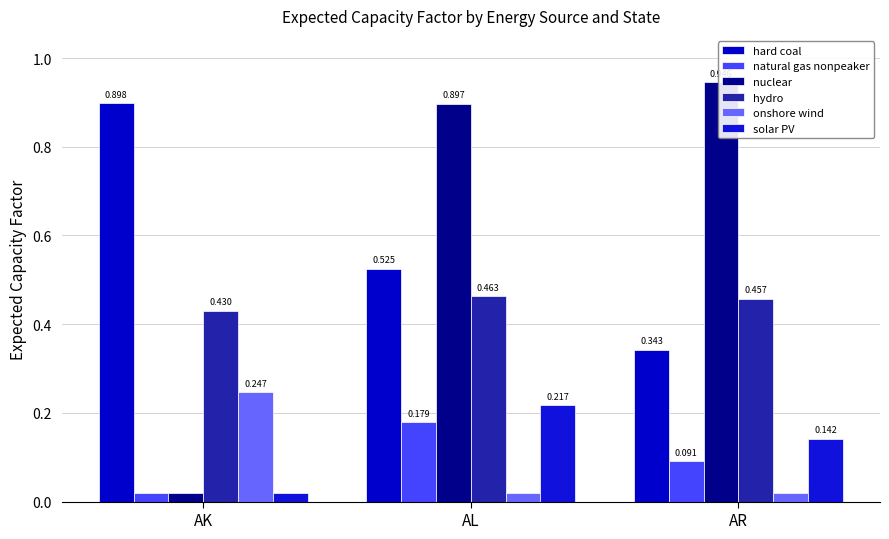

Reading left to right, what are all the values shown in this chart?

hard coal: 0.9	0.5	0.3
natural gas nonpeaker: 0.0	0.2	0.1
nuclear: 0.0	0.9	0.9
hydro: 0.4	0.5	0.5
onshore wind: 0.2	0.0	0.0
solar PV: 0.0	0.2	0.1